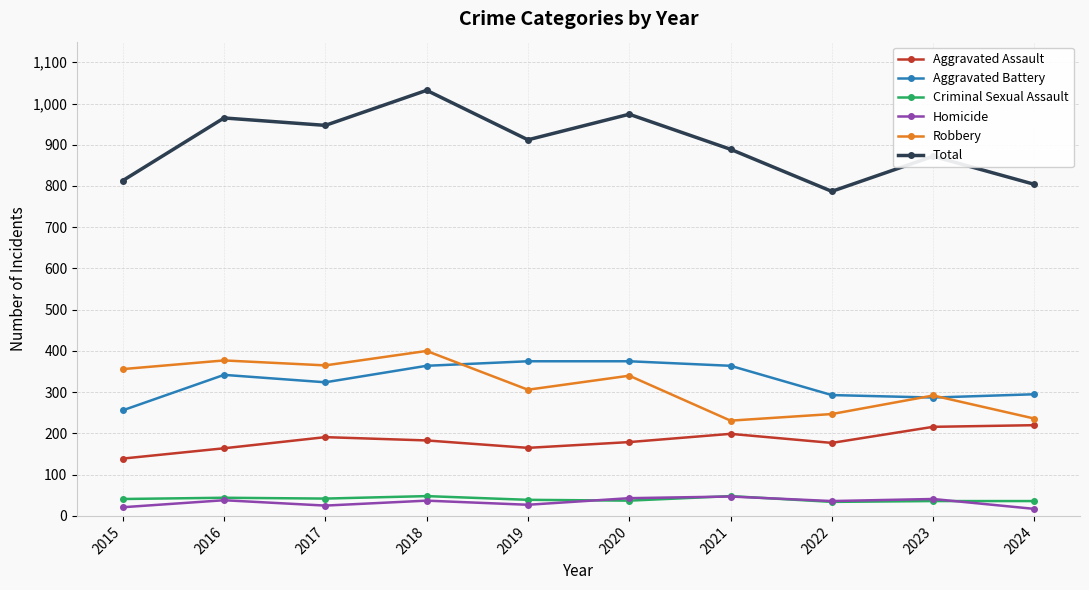

What is the difference between the maximum and minimum values in the Total series?

245